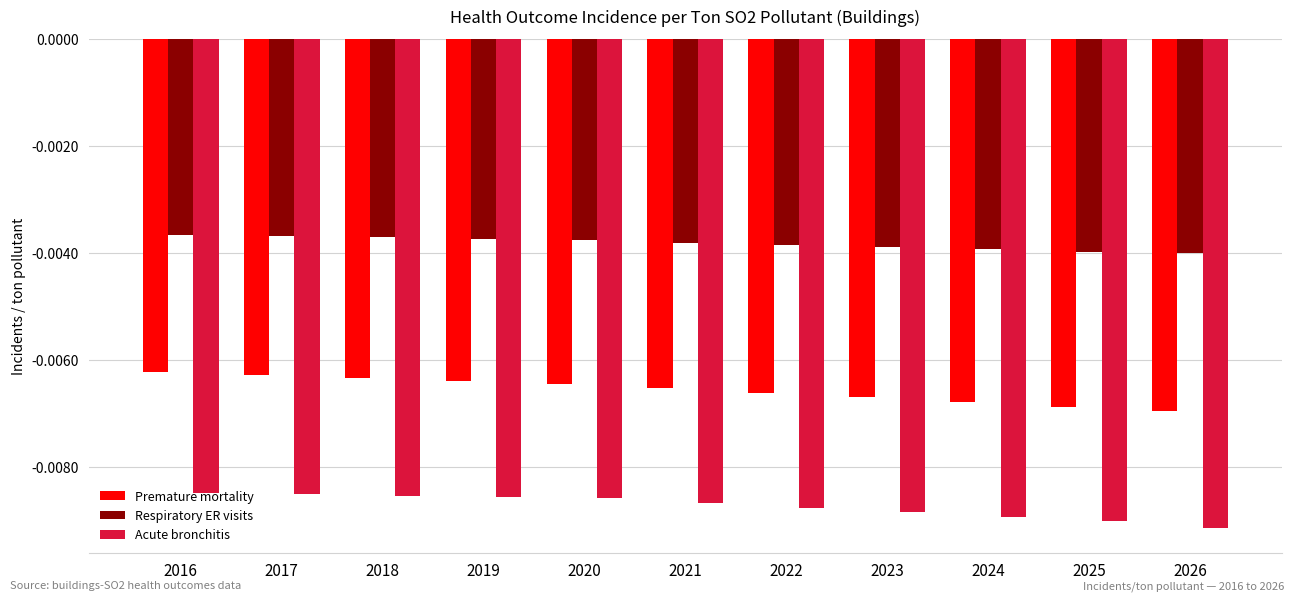

How many bars are there in total?

33